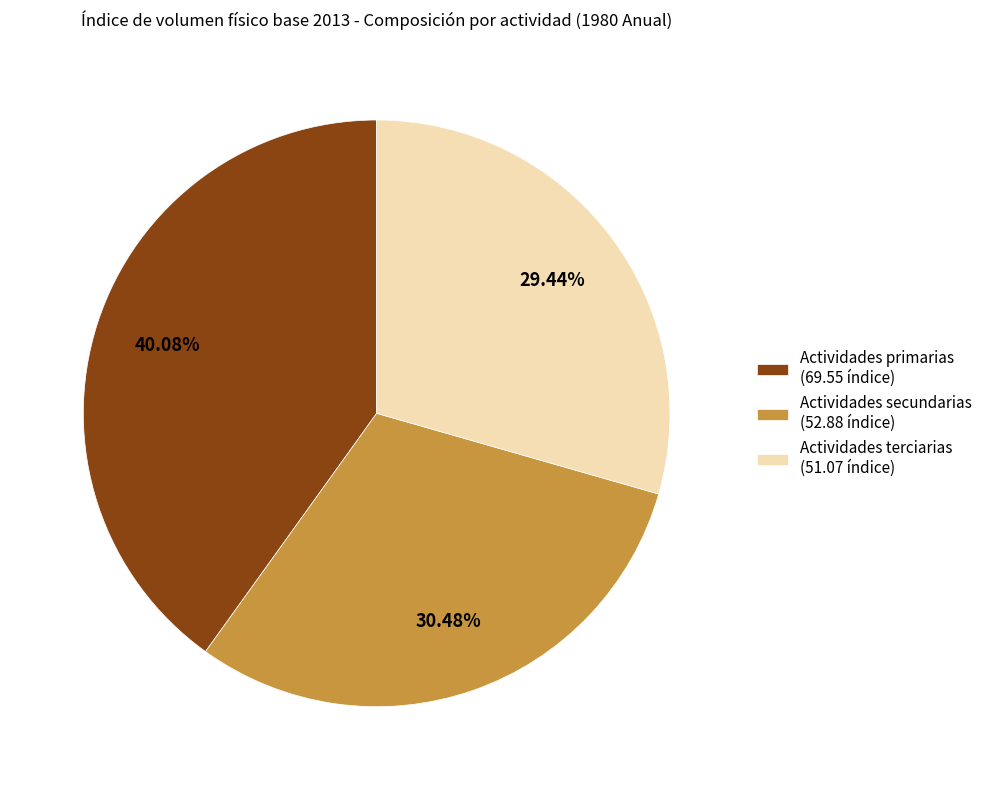

Which slice is the largest?

Actividades primarias